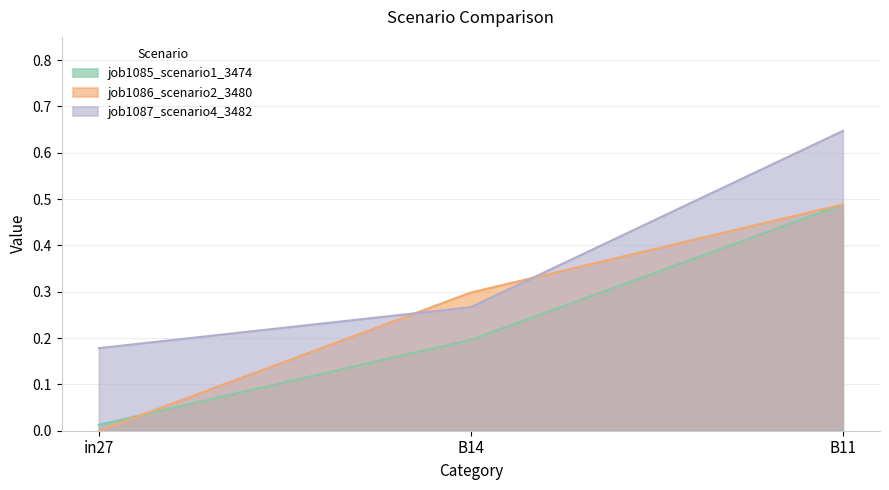

The job1085_scenario1_3474 series shows 0.2 at B14. True or false?

True